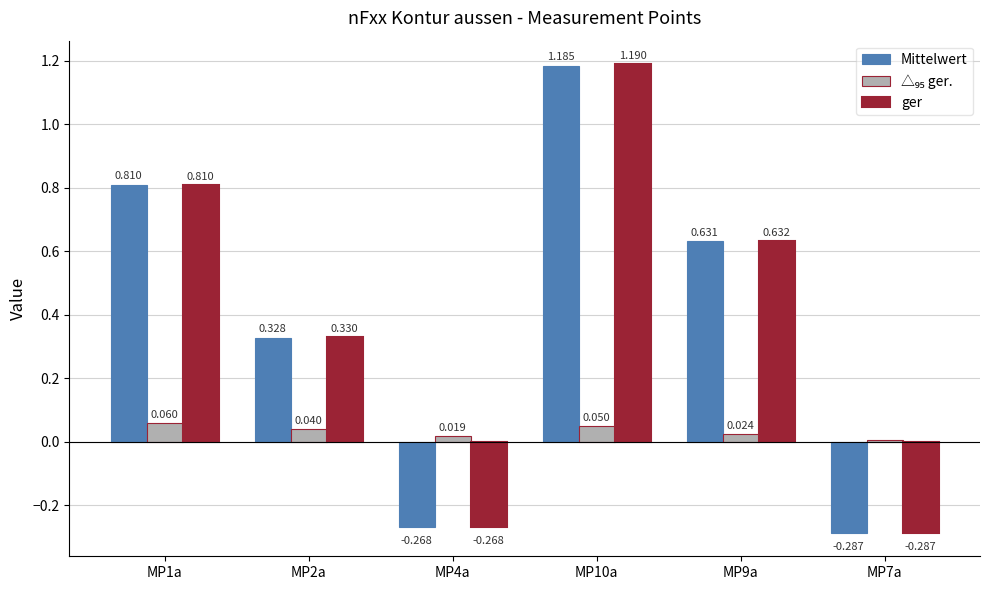

What is the difference between the maximum and minimum values in the Mittelwert series?

1.5